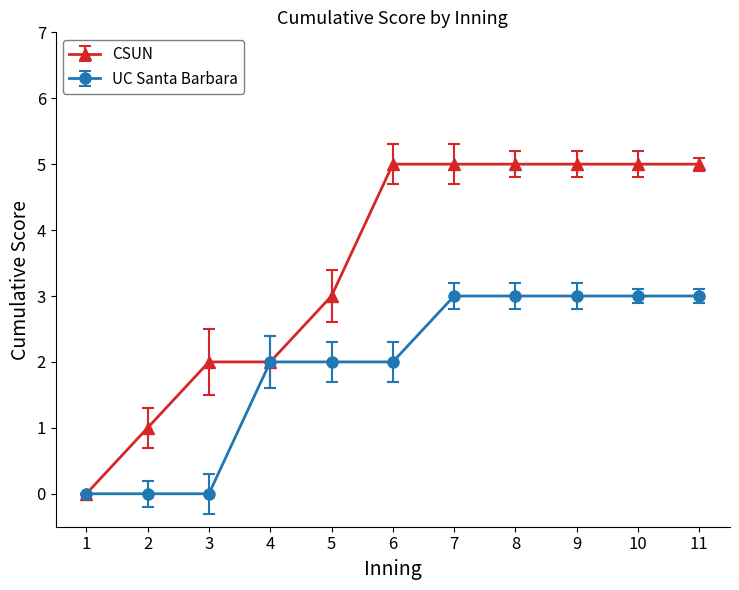

The CSUN series shows 5 at 6. True or false?

True